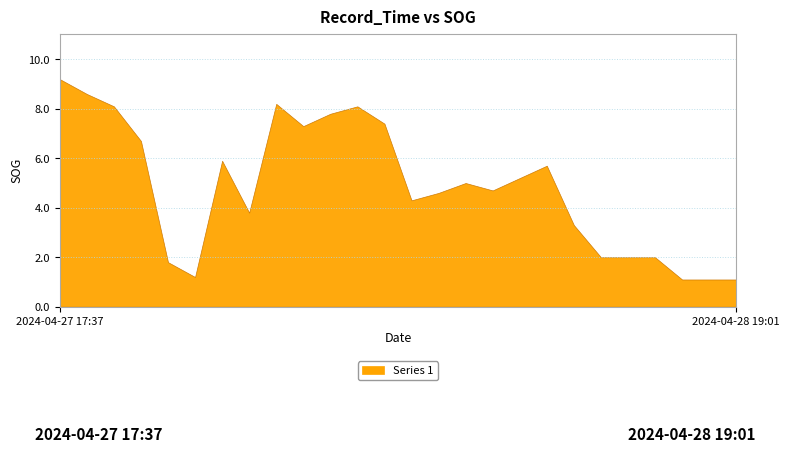

What is the label of the 19th point from the right?

2024-04-27 18:05